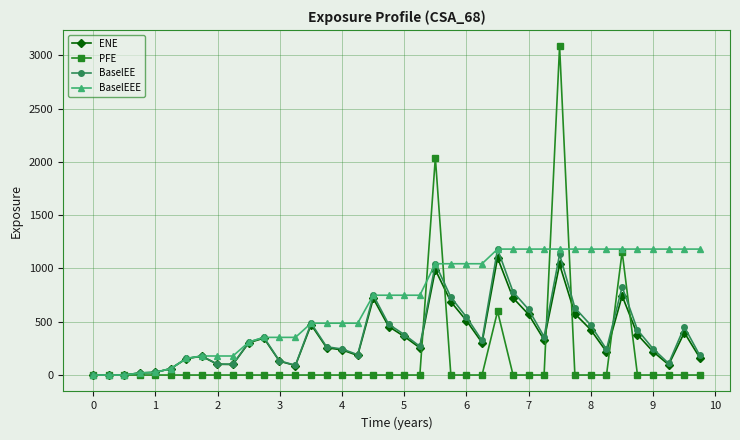

Which series has the largest range (max minus min)?

PFE